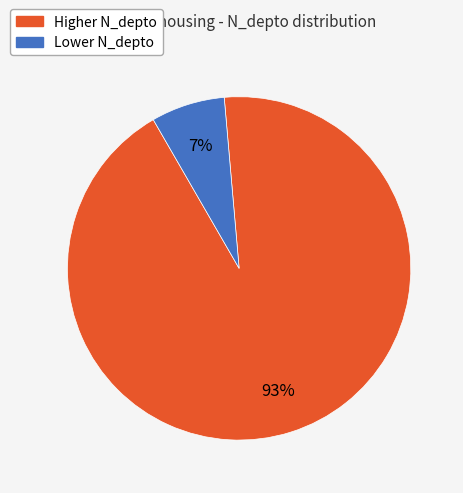

Rank the categories by value from highest to lowest.

Higher N_depto, Lower N_depto